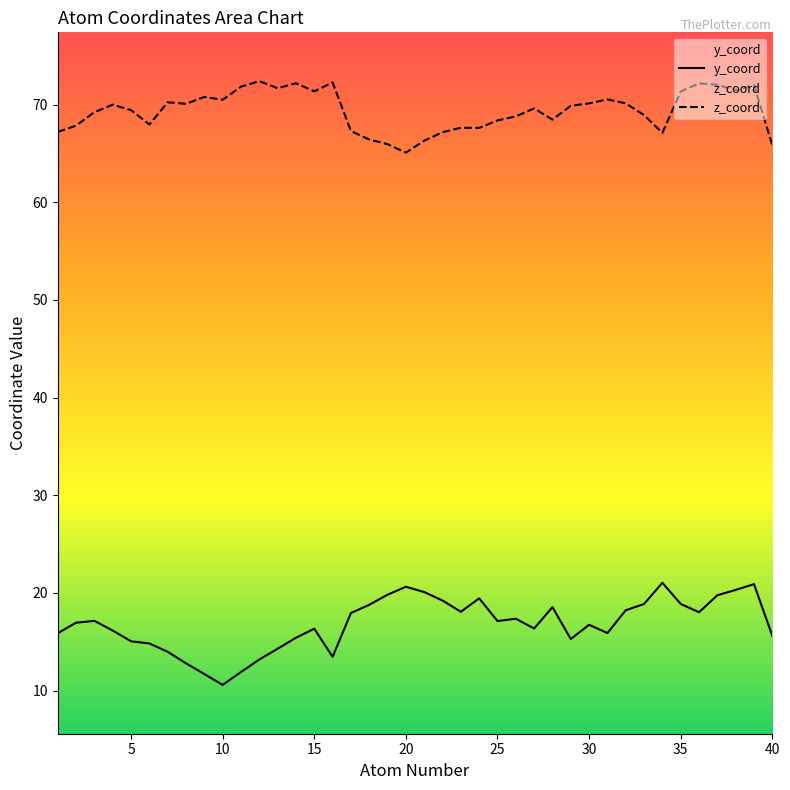

How many data points in z_coord are above 69?

23